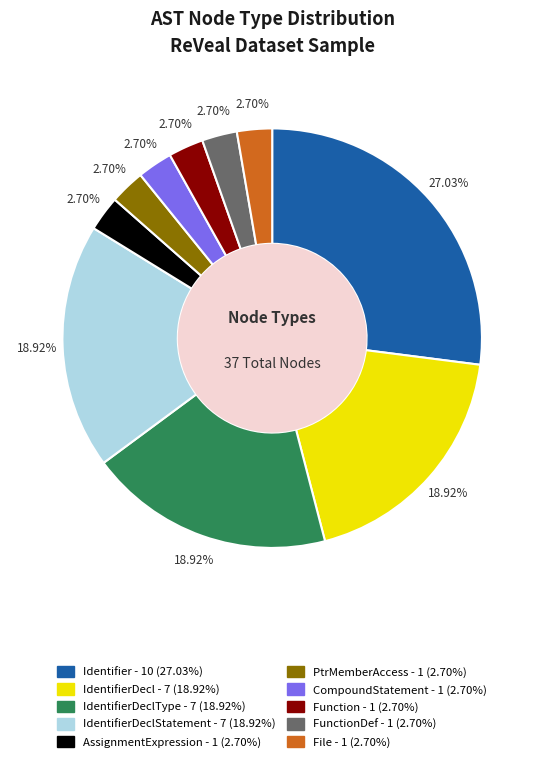

Does any single category account for the majority?

No